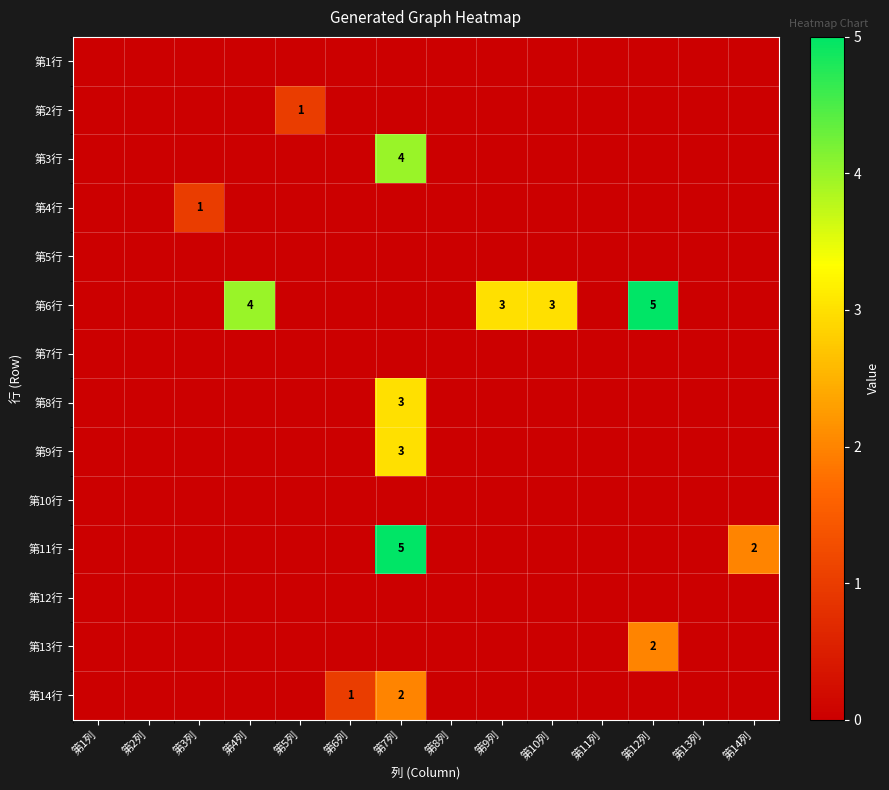

The 第11行 series shows -3 at 第10列. True or false?

False